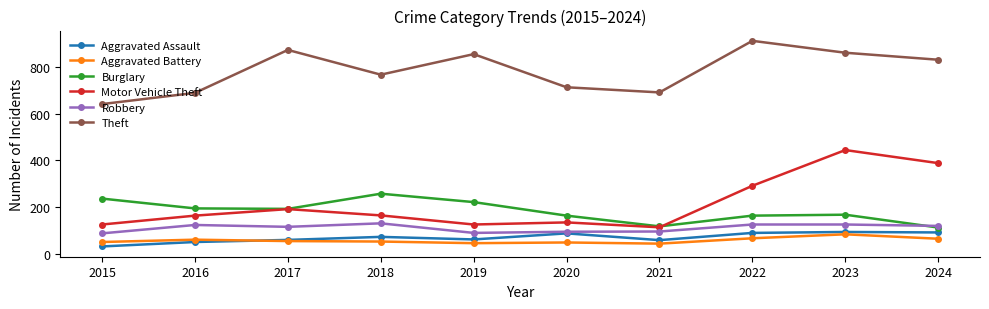

Count the number of data series in this chart.

6